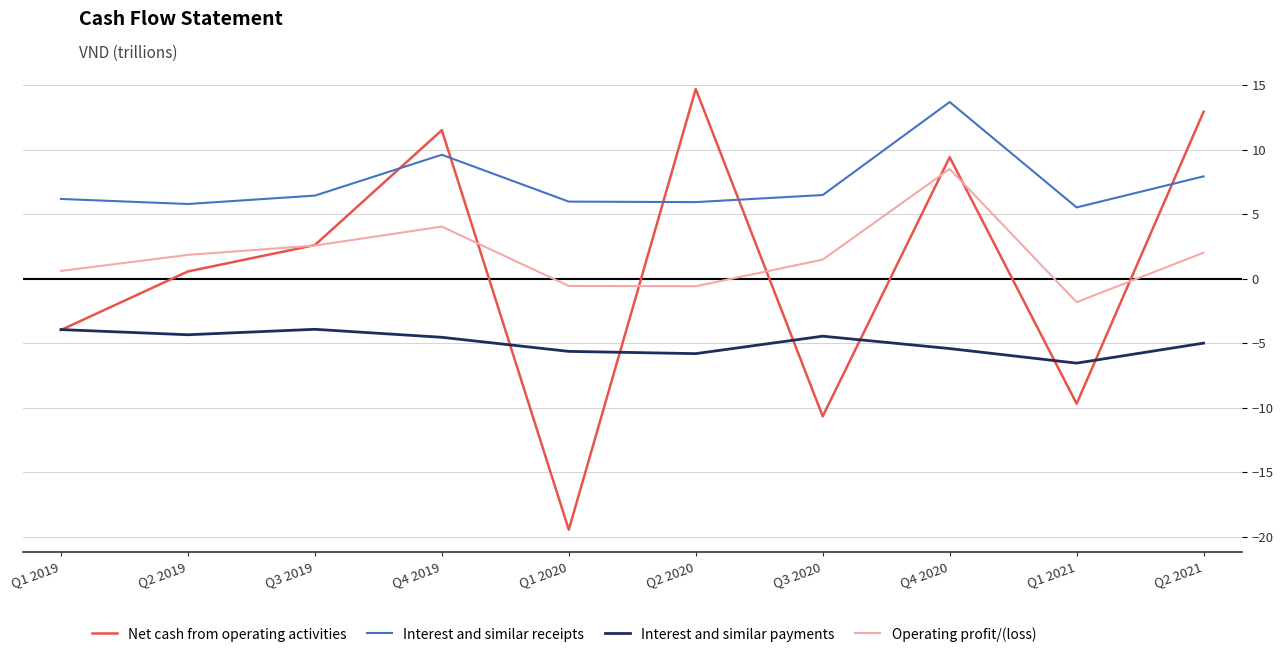

What is the lowest value of the Net cash from operating activities series?

-19.5